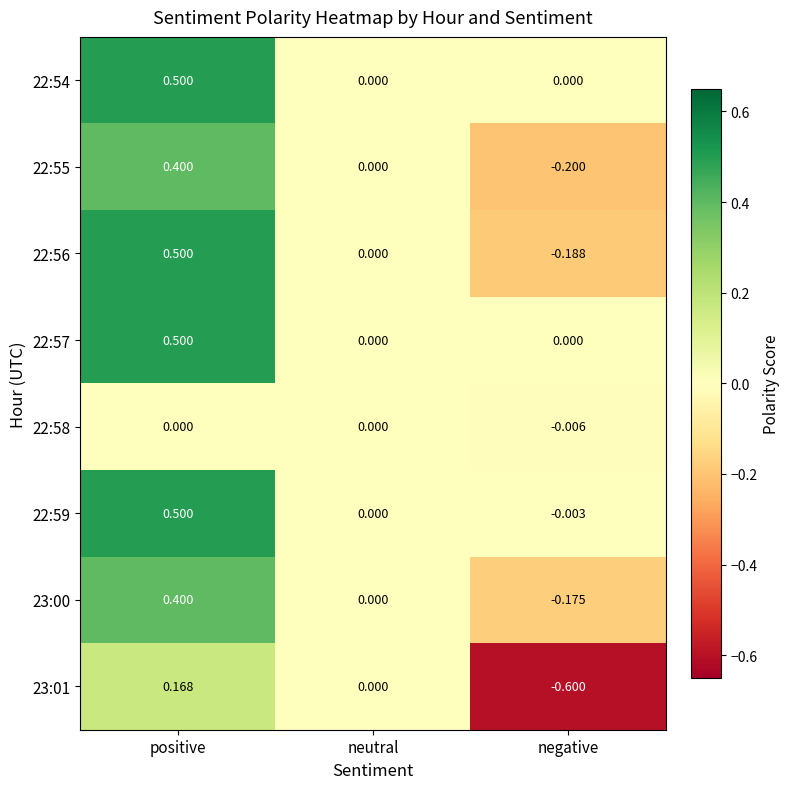

How many categories are shown in the chart?

3